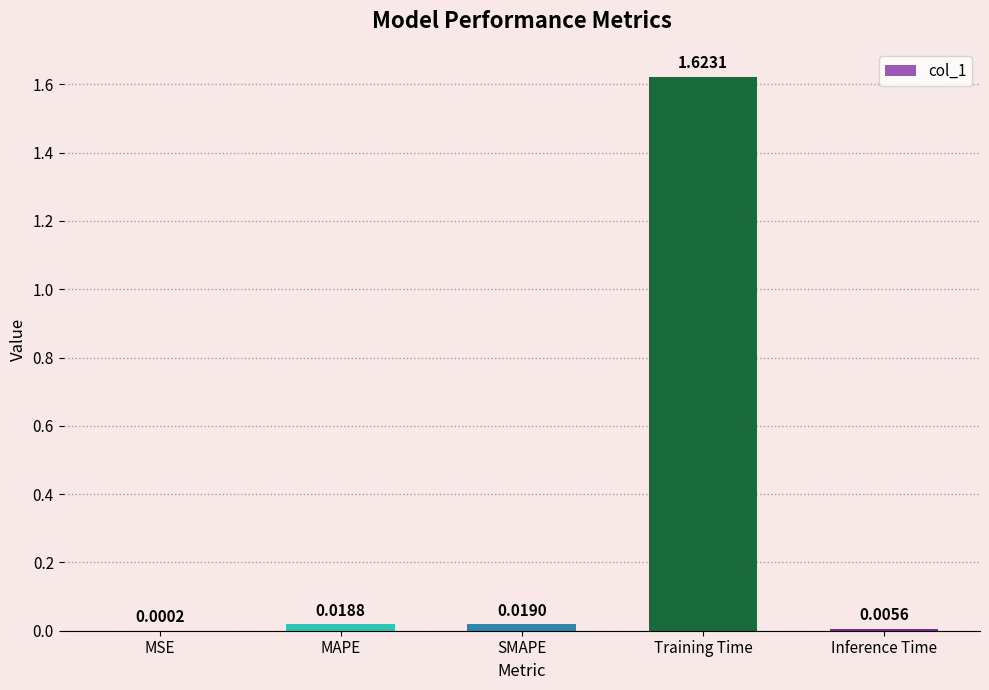

At which category does the chart reach its peak across all series?

Training Time